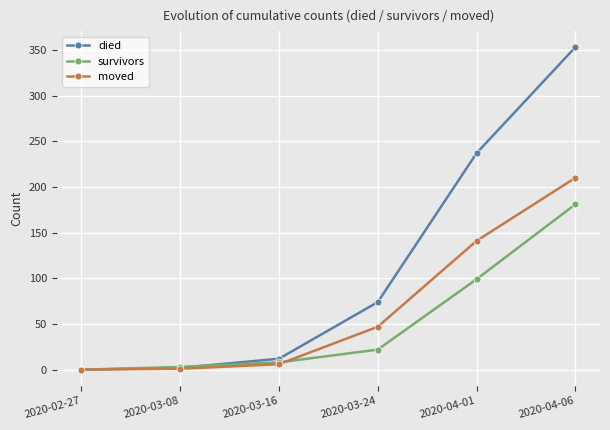

What is the label of the 2nd point from the left?

2020-03-08